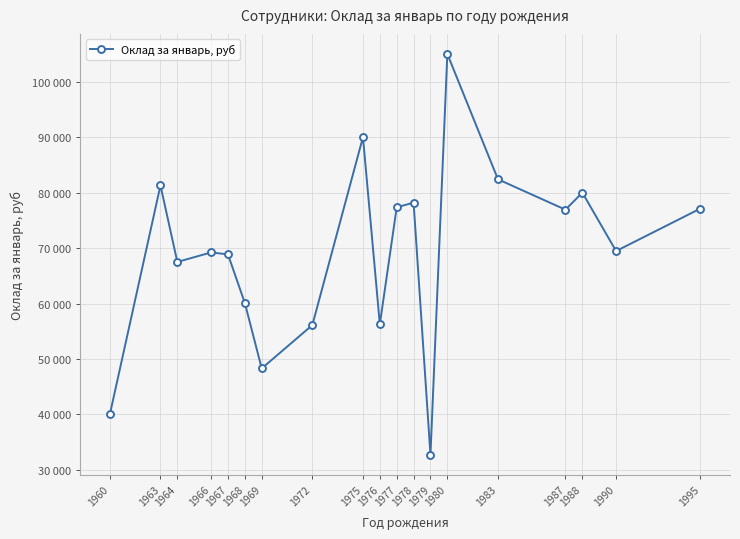

Does the chart have visible grid lines?

Yes